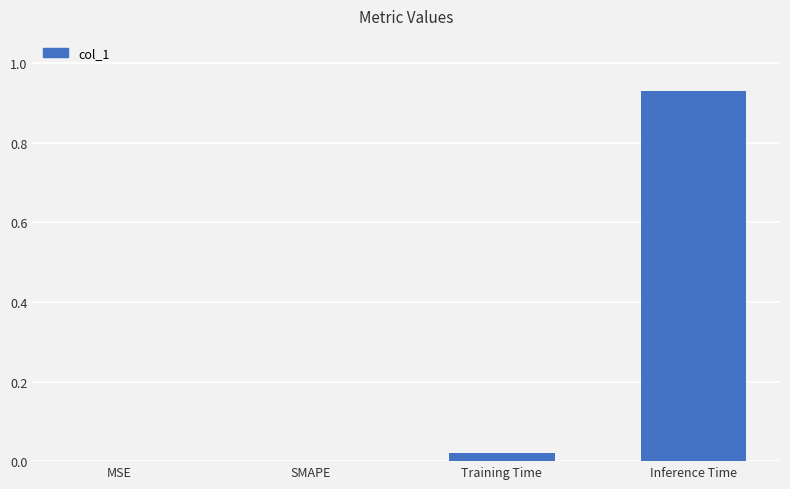

Is it true that the value at MSE is 0.0?

True